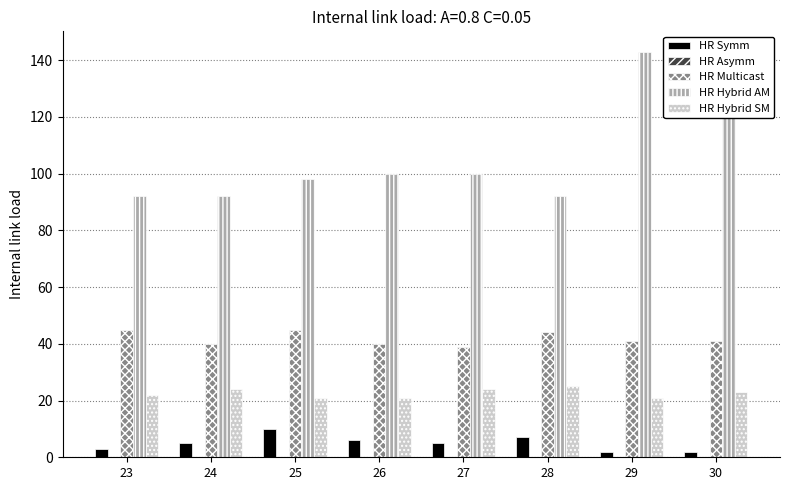

Between 26 and 29, which series saw the biggest shift?

HR Hybrid AM